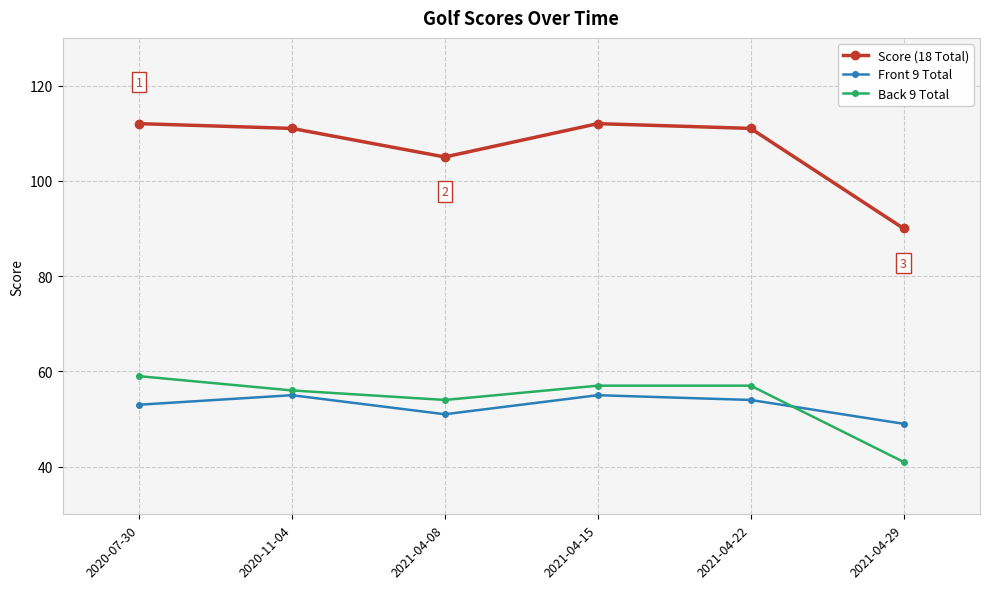

What is the value of the Front 9 Total point at the 3rd from the left?

51